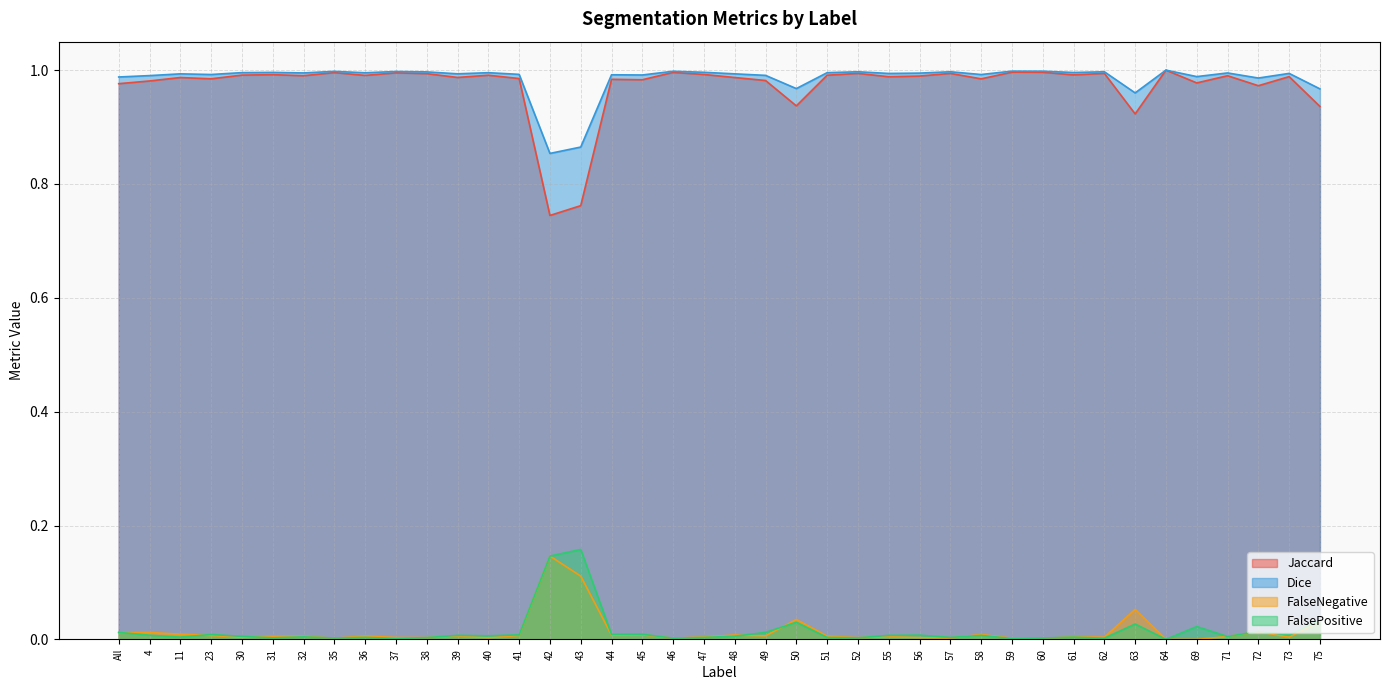

At which category does FalsePositive reach its first local valley?

11